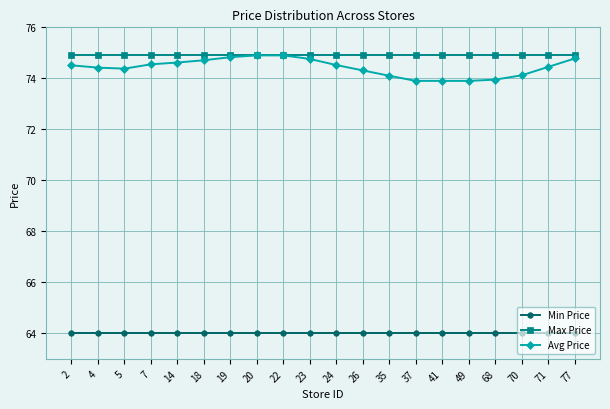

The value of Avg Price at 49 is 73.9. True or false?

True